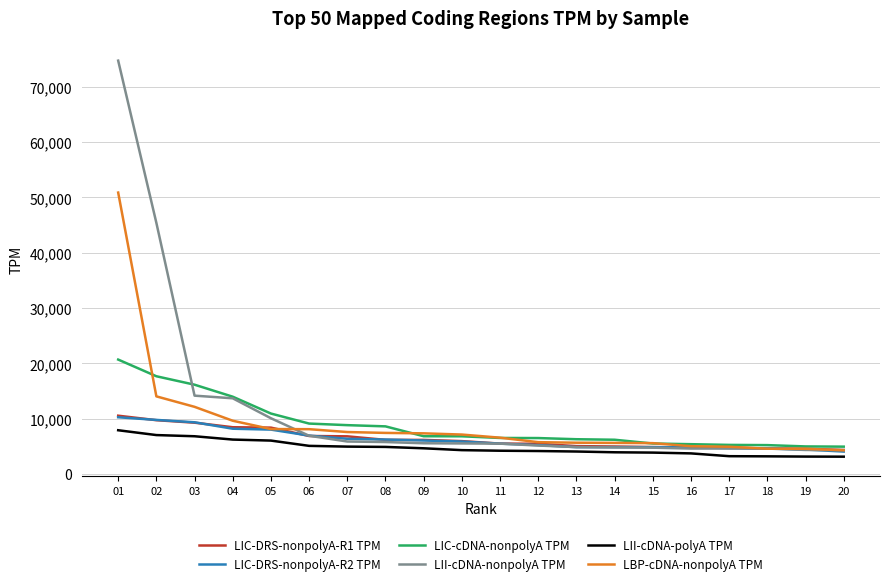

The value of LIC-DRS-nonpolyA-R2 TPM at 17 is 4710.8. True or false?

True